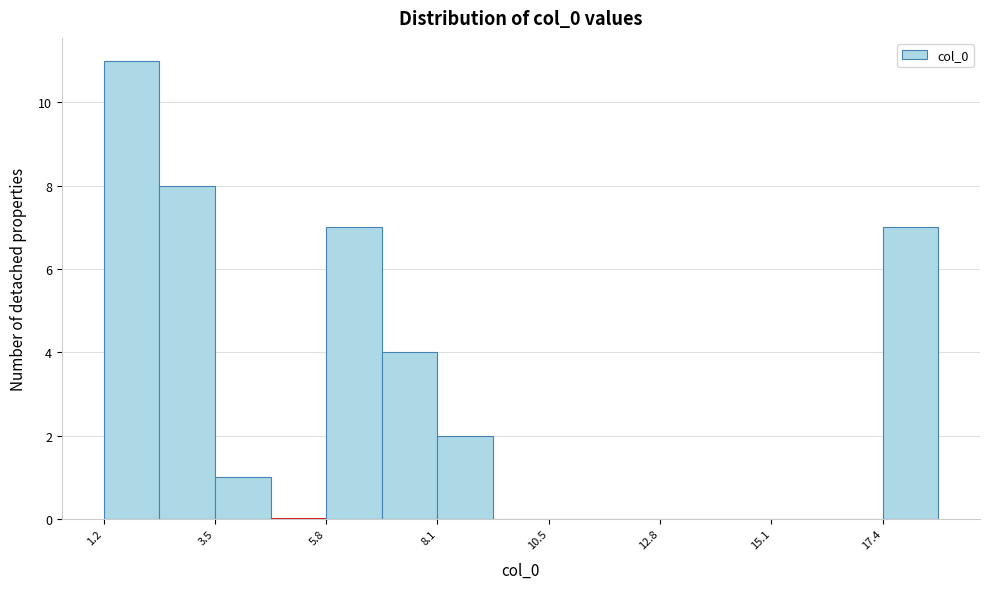

Around what value on the x-axis is the tallest bar? Give the approximate position of its centre, as read against the axis.

2.0